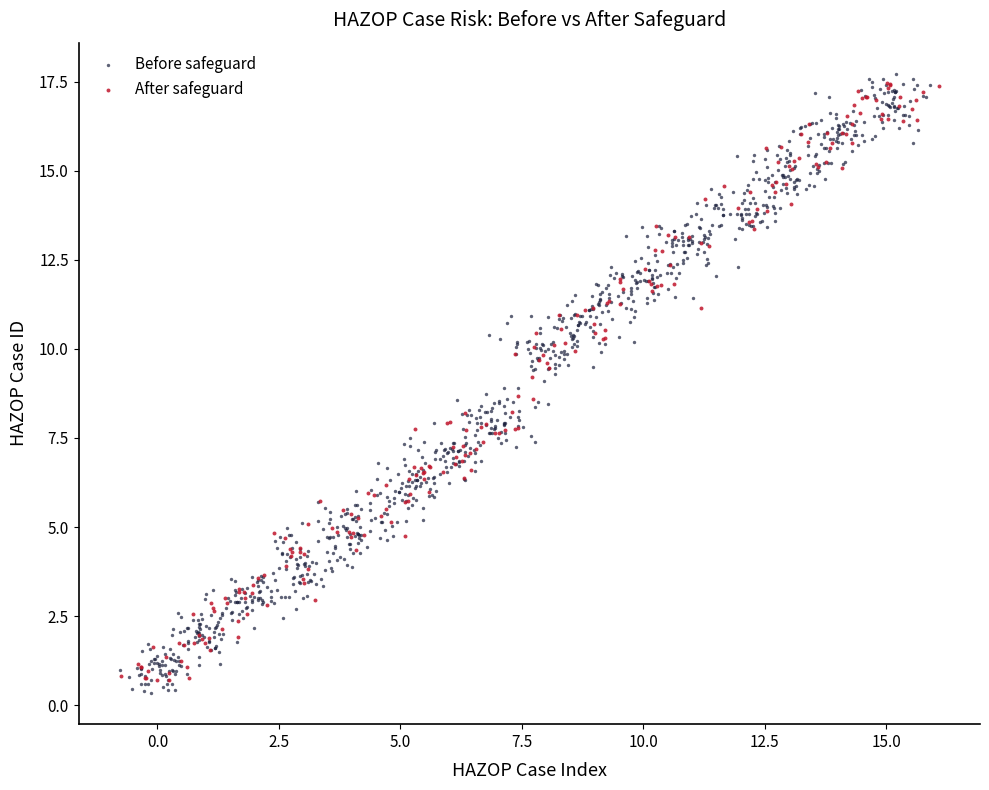

Which series reaches the minimum Y coordinate?

Before safeguard